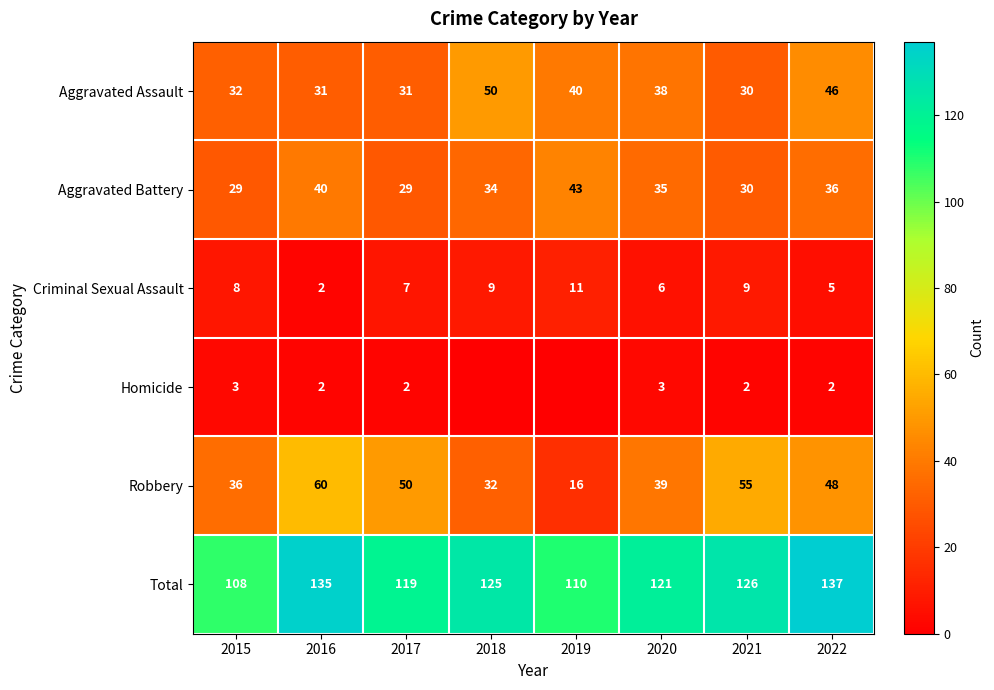

What is the spread (max minus min) of values at 2020?

118